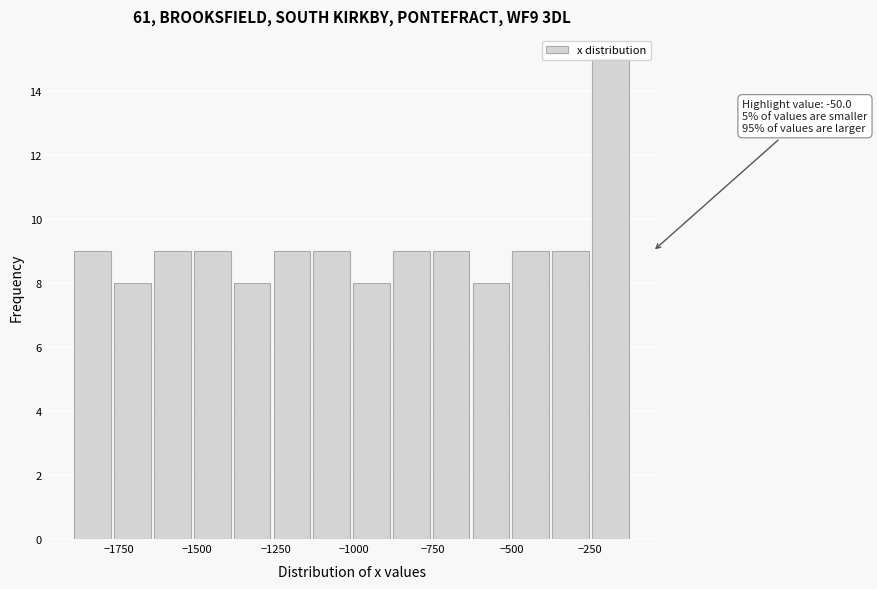

Around what value on the x-axis is the tallest bar? Give the approximate position of its centre, as read against the axis.

-200